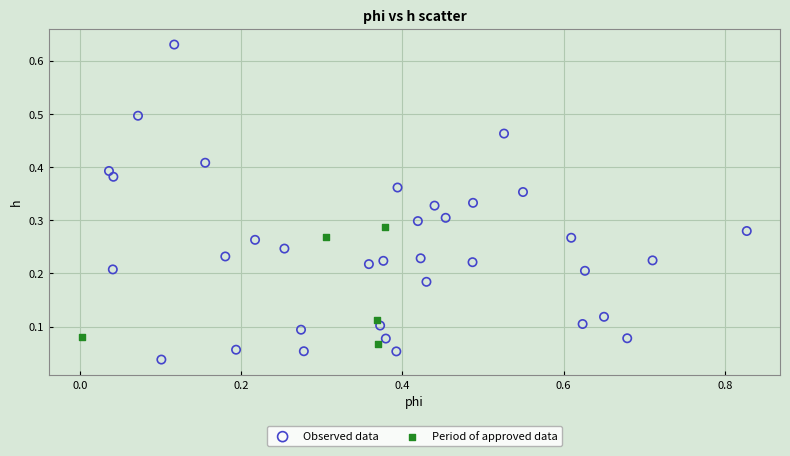

Which series contains the lowest Y value?

Observed data